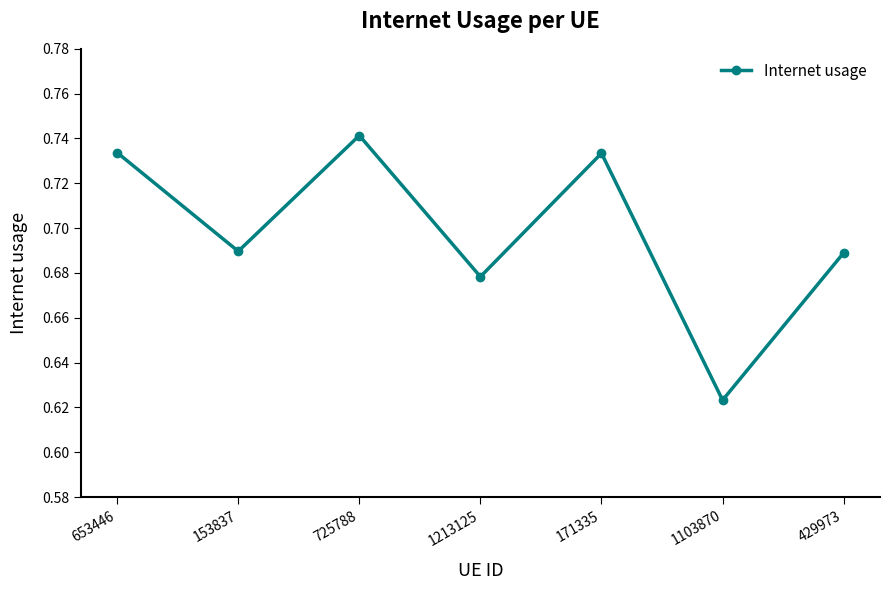

Does the chart display data point markers on the line(s)?

Yes